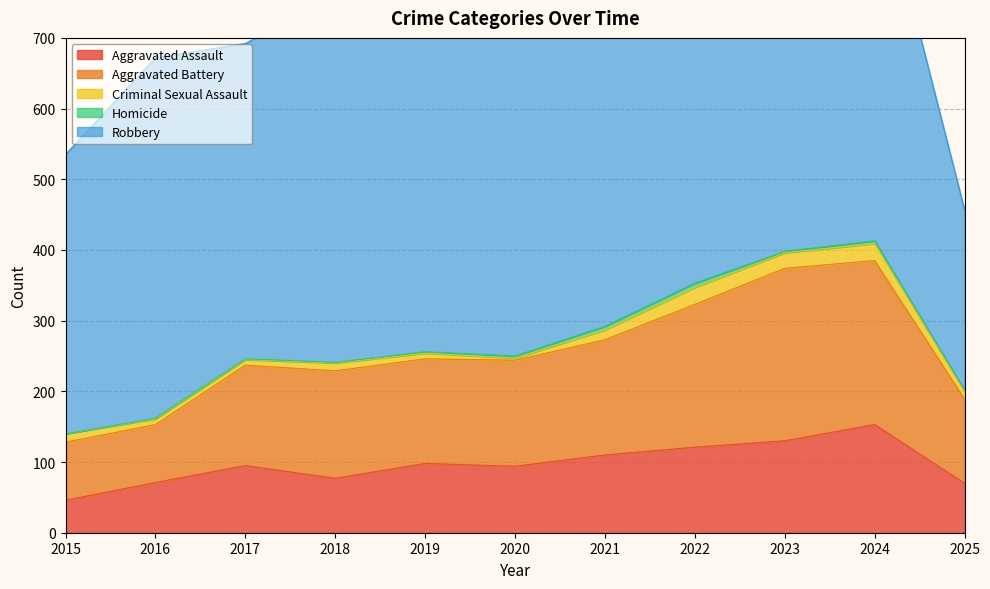

Is it true that Aggravated Battery equals 148 at 2019?

True